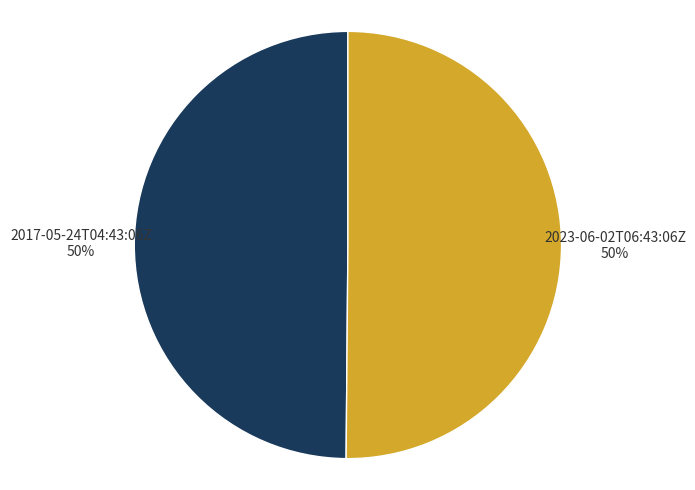

True or false: 2023-06-02T06:43:06Z accounts for 44% of the total.

False